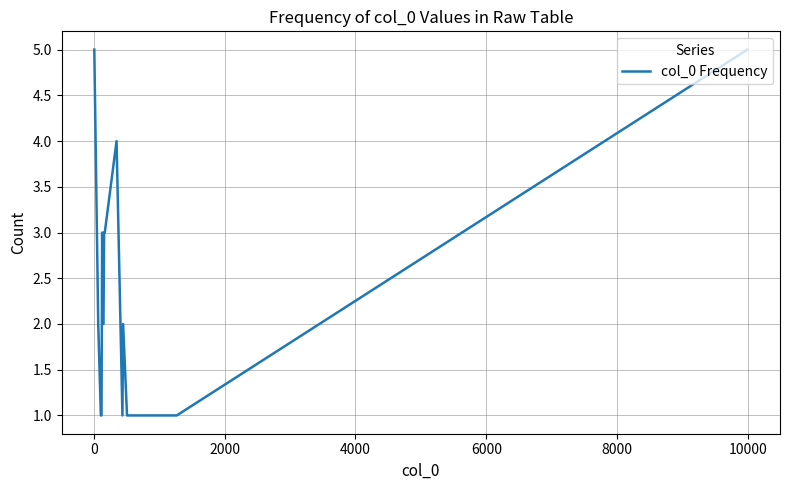

What is the maximum value shown in the chart?

5